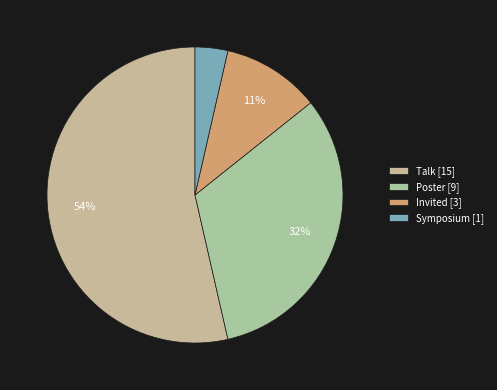

Is there any slice that represents more than half of the pie?

Yes